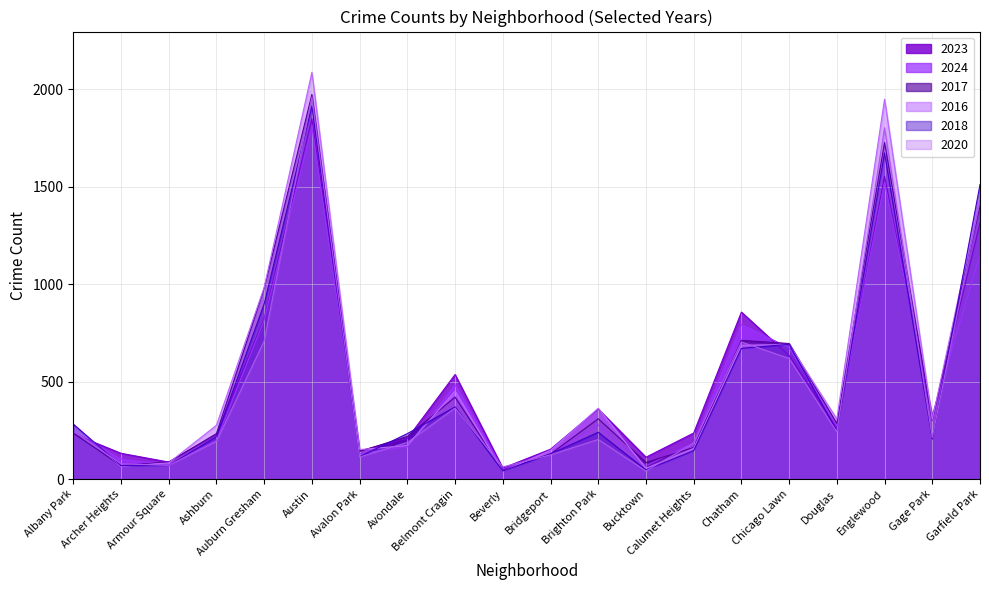

How many times do 2018 and 2016 cross each other?

9